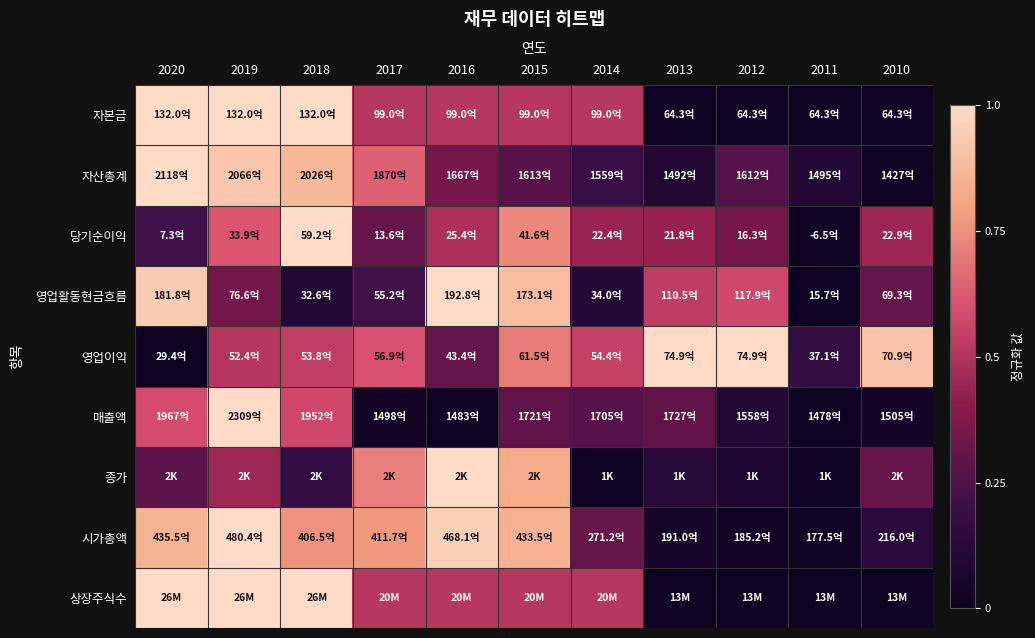

Reading left to right, what are all the values shown in this chart?

자본금: 2020=1.0	2019=1.0	2018=1.0	2017=0.5	2016=0.5	2015=0.5	2014=0.5	2013=0.0	2012=0.0	2011=0.0	2010=0.0
자산총계: 2020=1.0	2019=0.9	2018=0.9	2017=0.6	2016=0.3	2015=0.3	2014=0.2	2013=0.1	2012=0.3	2011=0.1	2010=0.0
당기순이익: 2020=0.2	2019=0.6	2018=1.0	2017=0.3	2016=0.5	2015=0.7	2014=0.4	2013=0.4	2012=0.3	2011=0.0	2010=0.4
영업활동현금흐름: 2020=0.9	2019=0.3	2018=0.1	2017=0.2	2016=1.0	2015=0.9	2014=0.1	2013=0.5	2012=0.6	2011=0.0	2010=0.3
영업이익: 2020=0.0	2019=0.5	2018=0.5	2017=0.6	2016=0.3	2015=0.7	2014=0.5	2013=1.0	2012=1.0	2011=0.2	2010=0.9
매출액: 2020=0.6	2019=1.0	2018=0.6	2017=0.0	2016=0.0	2015=0.3	2014=0.3	2013=0.3	2012=0.1	2011=0.0	2010=0.0
종가: 2020=0.3	2019=0.5	2018=0.2	2017=0.7	2016=1.0	2015=0.8	2014=0.0	2013=0.1	2012=0.1	2011=0.0	2010=0.3
시가총액: 2020=0.9	2019=1.0	2018=0.8	2017=0.8	2016=1.0	2015=0.8	2014=0.3	2013=0.0	2012=0.0	2011=0.0	2010=0.1
상장주식수: 2020=1.0	2019=1.0	2018=1.0	2017=0.5	2016=0.5	2015=0.5	2014=0.5	2013=0.0	2012=0.0	2011=0.0	2010=0.0